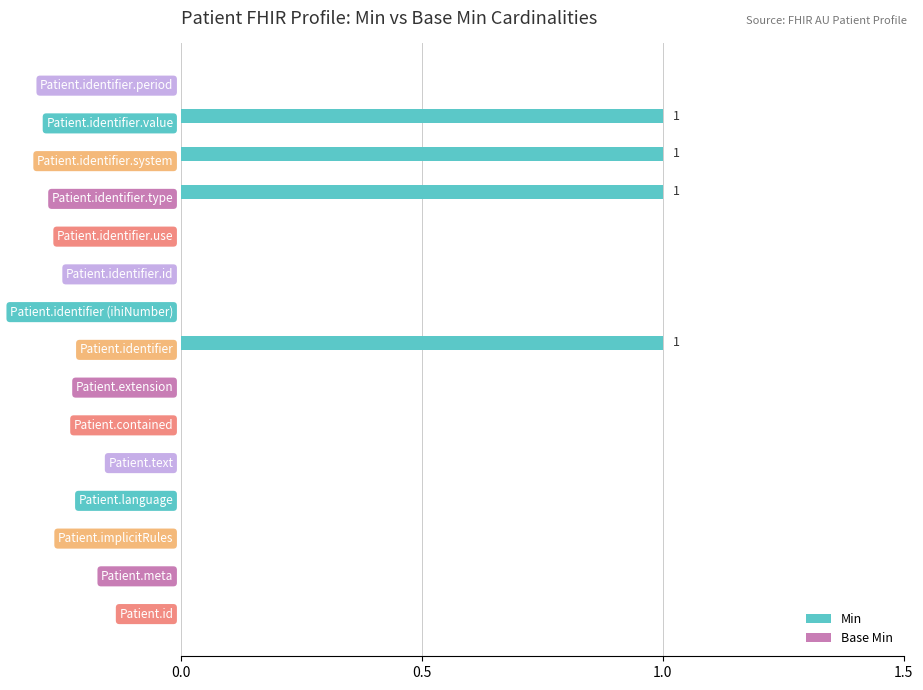

What is the sum of all values?

4